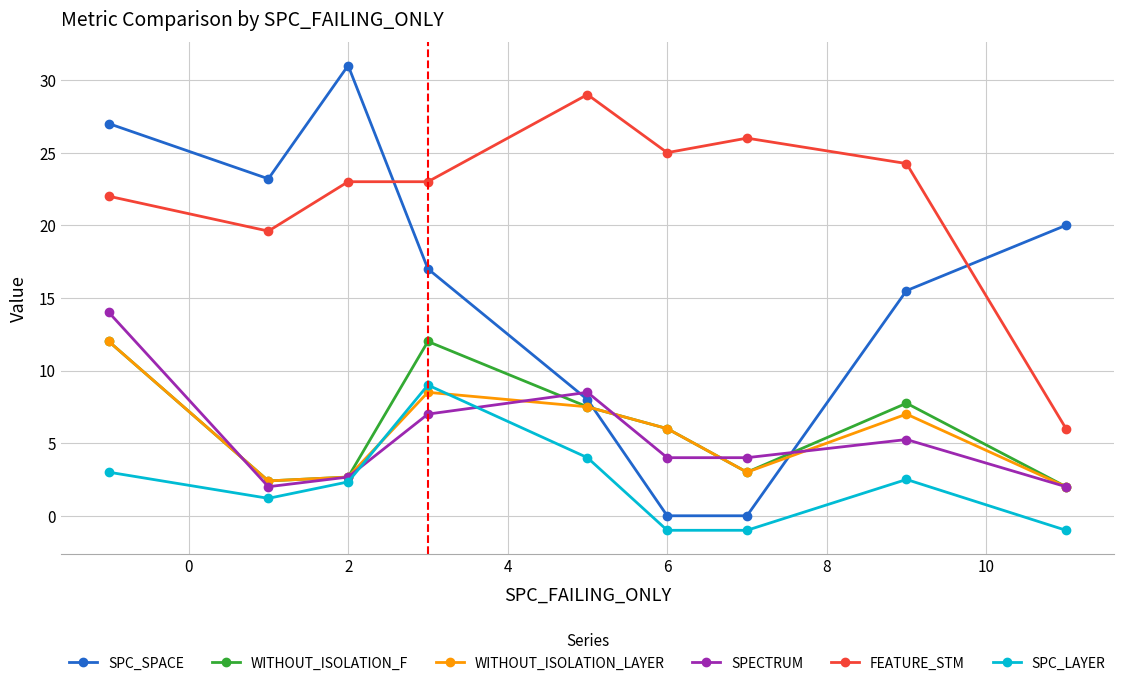

What is the minimum value shown in the chart?

-1.0